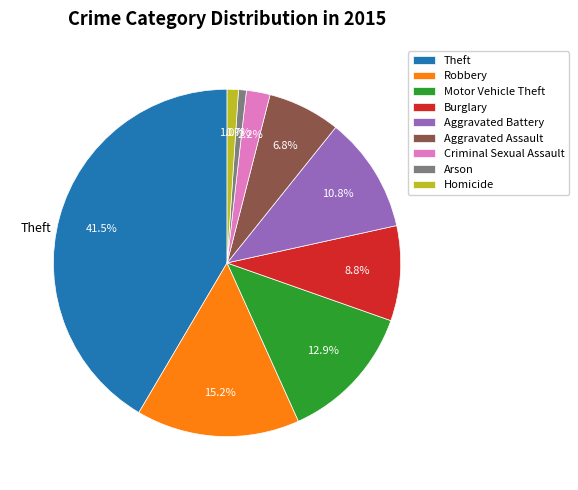

Approximately how many times larger is the value at Aggravated Battery compared to Motor Vehicle Theft?

0.8